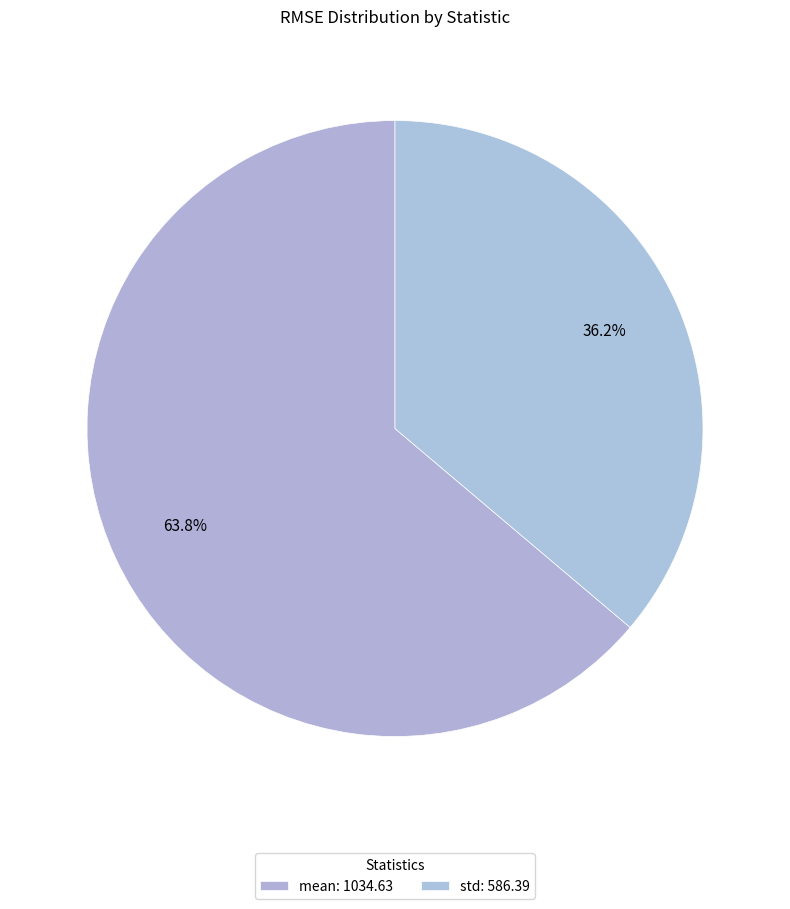

How many slices are in this pie chart?

2